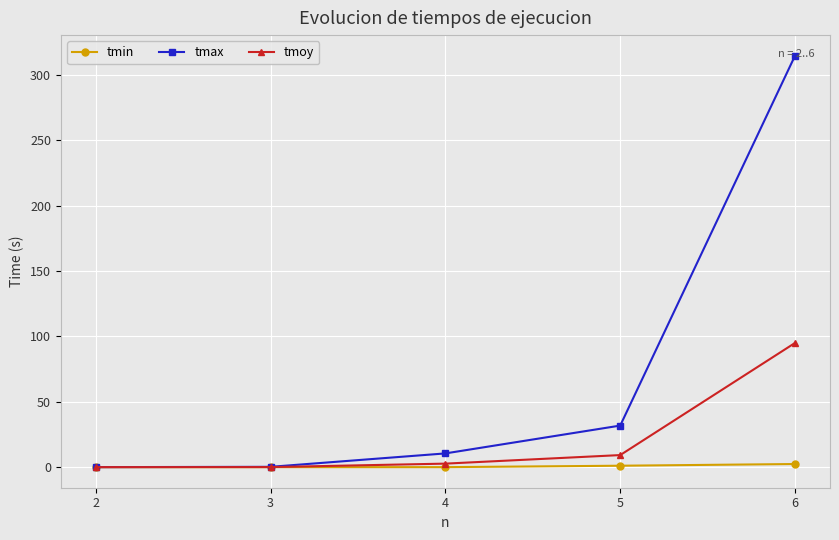

Does the chart have visible grid lines?

Yes